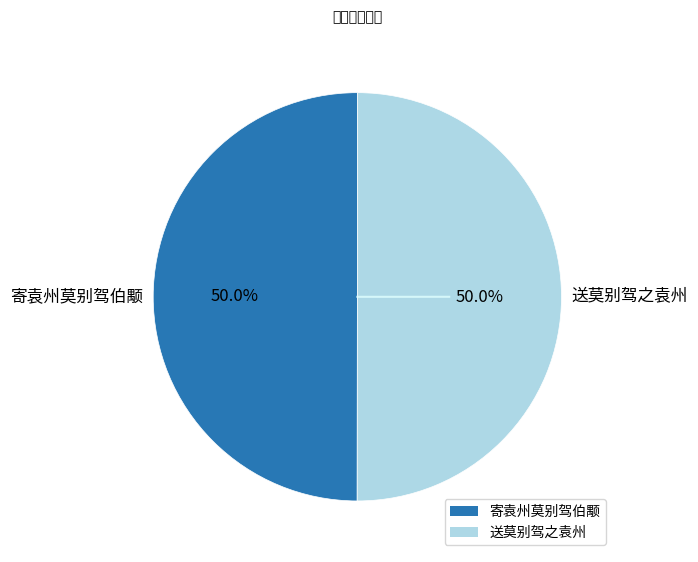

What percentage is NOT represented by 送莫别驾之袁州?

50.0%